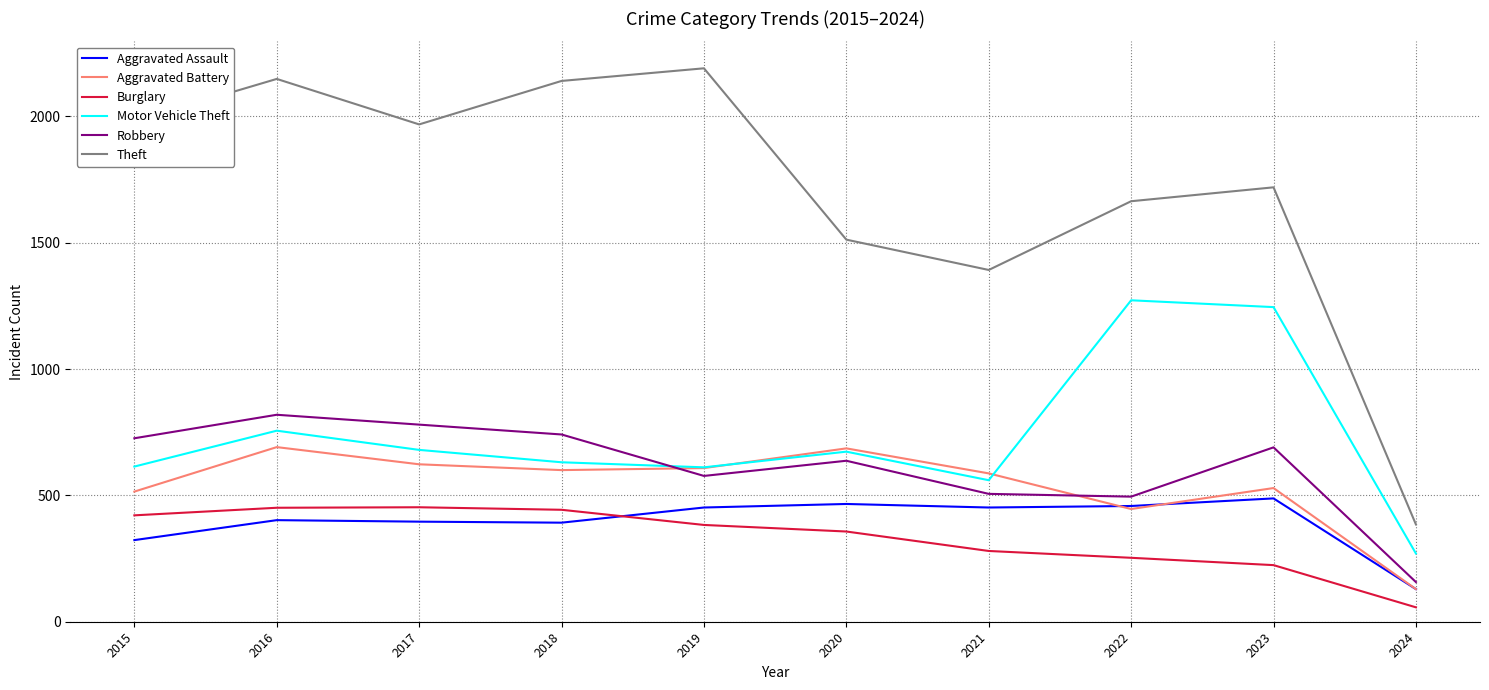

True or false: Burglary has more than 0 interior local peaks.

True